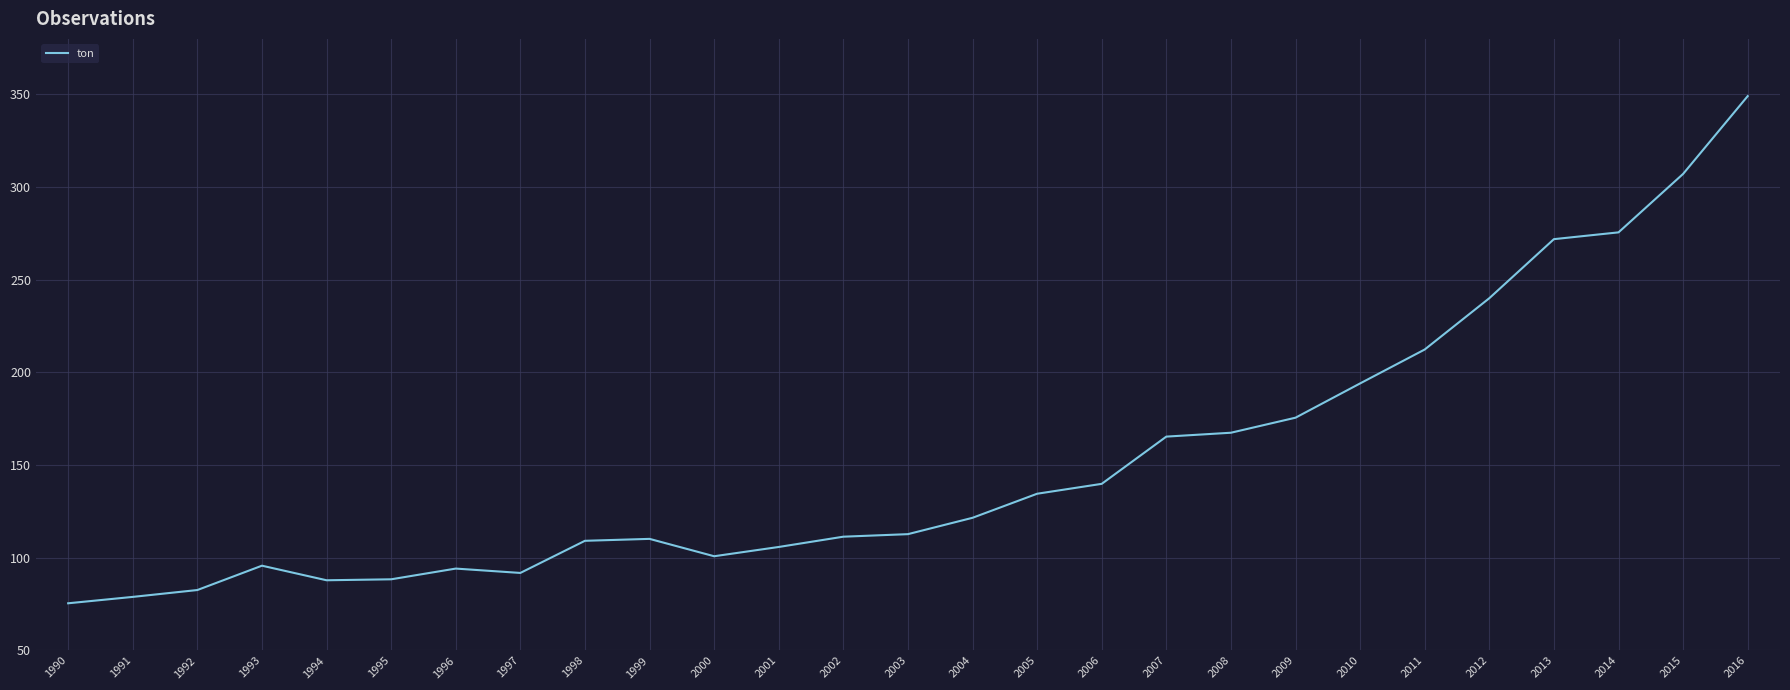

Count the number of categories in the chart.

27